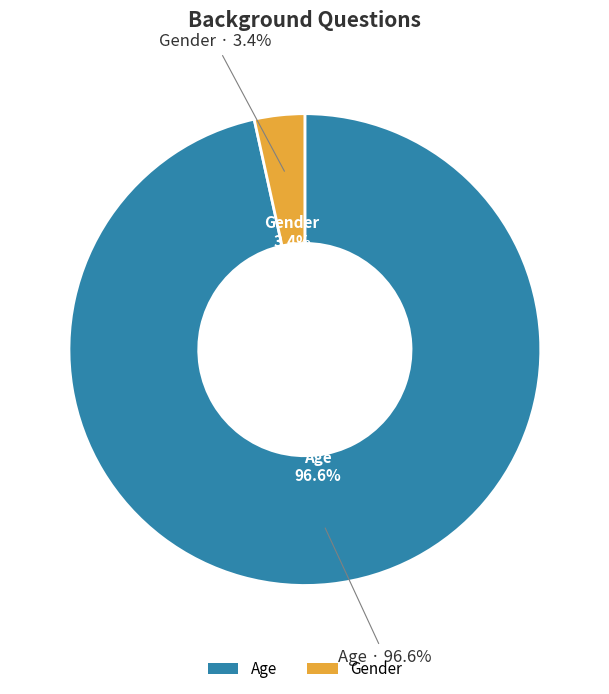

Which slice represents more than half of the pie?

Age